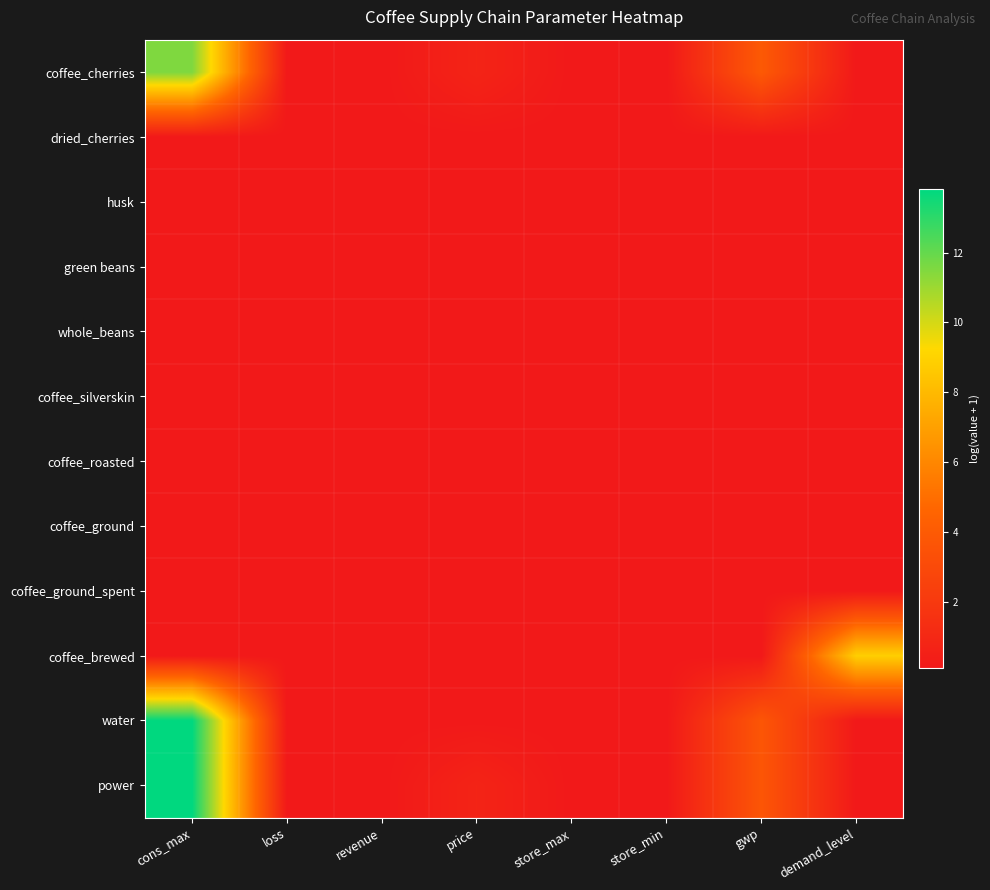

Rank the series by their maximum value, from lowest to highest.

dried_cherries, husk, green beans, whole_beans, coffee_silverskin, coffee_roasted, coffee_ground, coffee_ground_spent, coffee_brewed, coffee_cherries, water, power